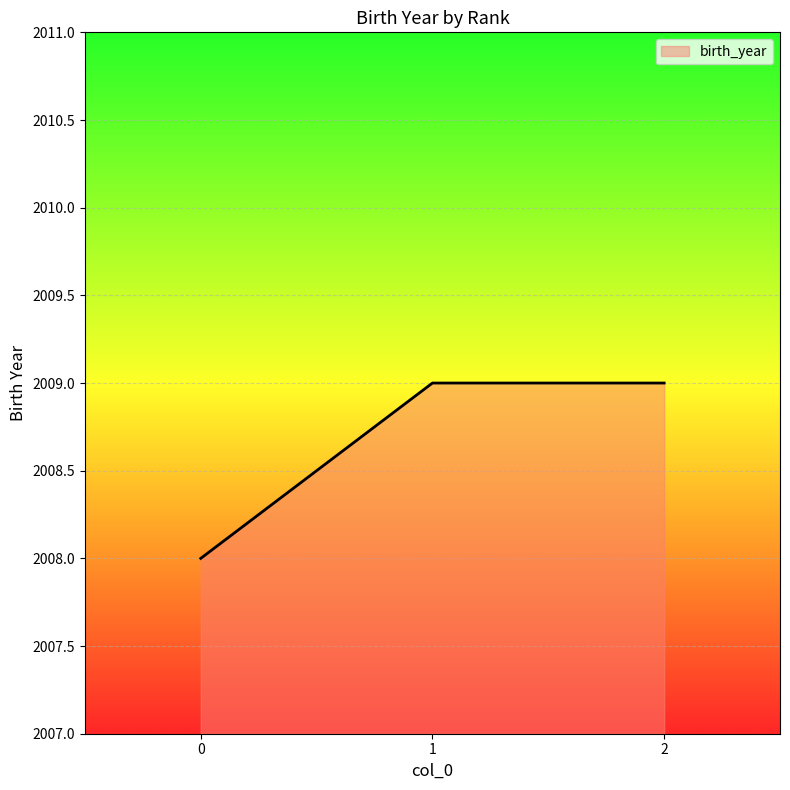

How many series are shown in this chart?

1